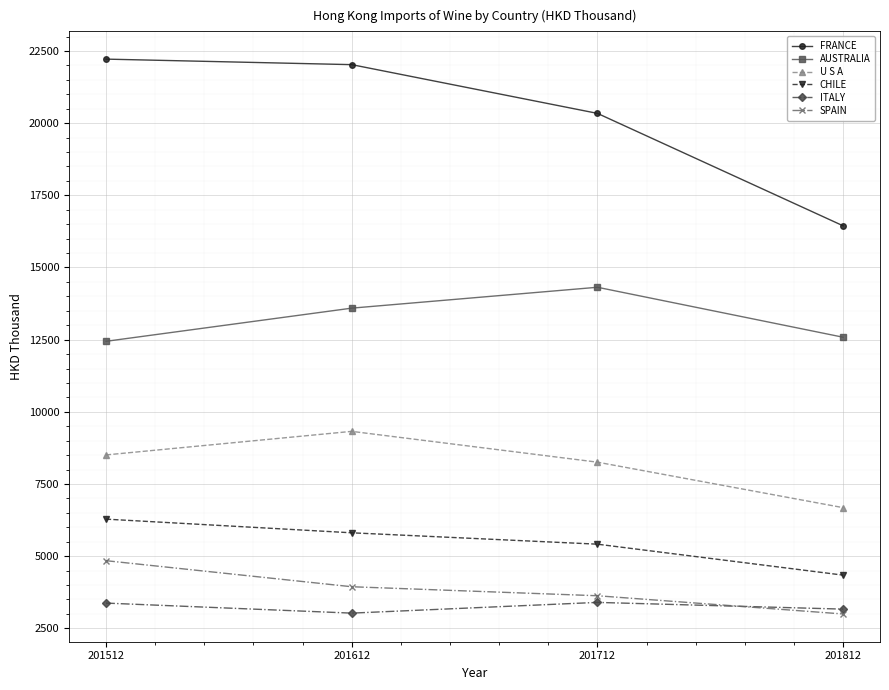

What is the difference between the maximum and minimum values in the CHILE series?

1939.9